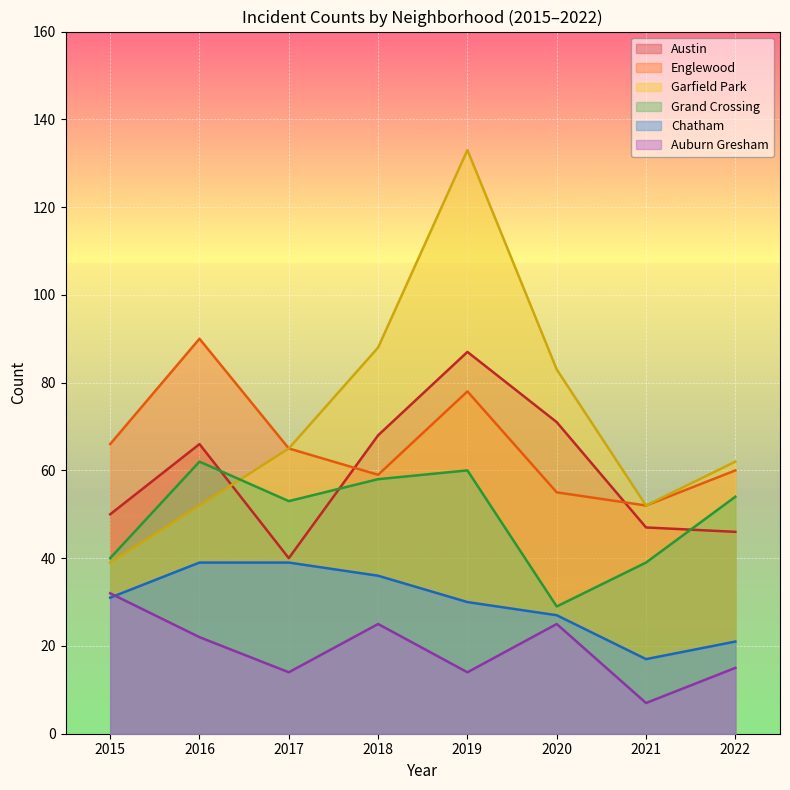

How many data points in Englewood are above 65?

3